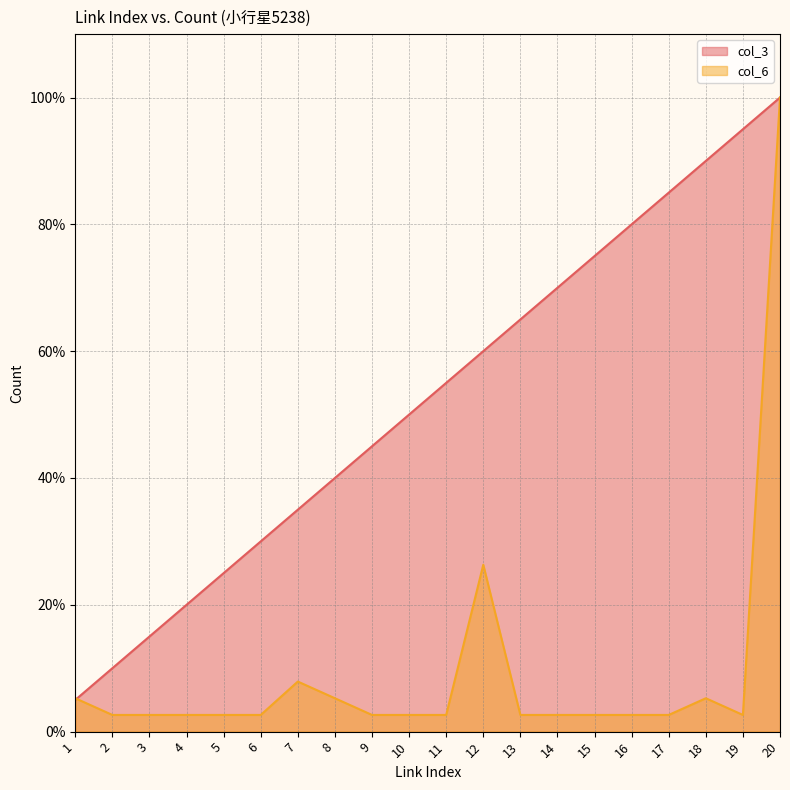

How many interior local peaks does the col_6 series have?

3